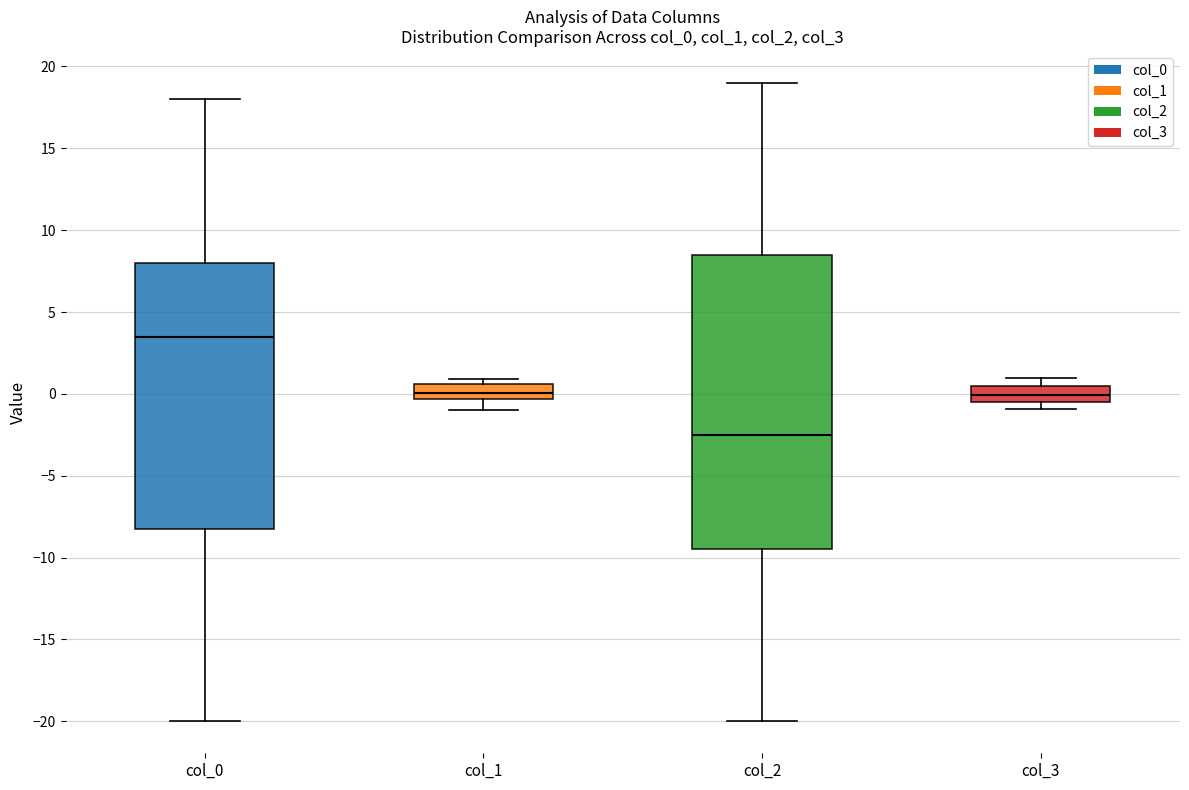

Comparing the boxes themselves (not the whiskers), which one is the tallest?

col_2